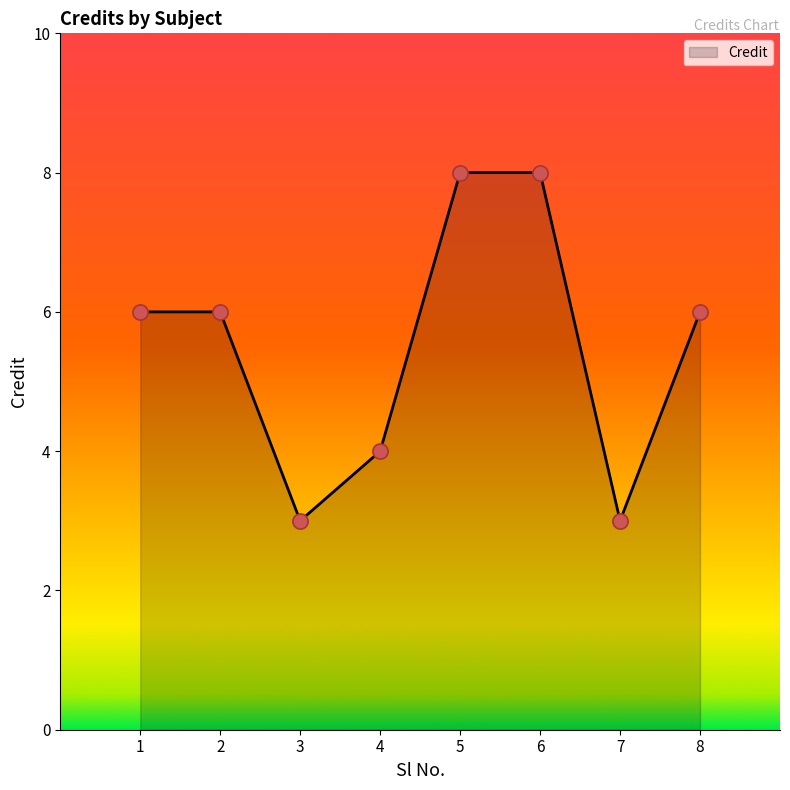

What is the ratio of the value at 4 to the value at 3?

1.3